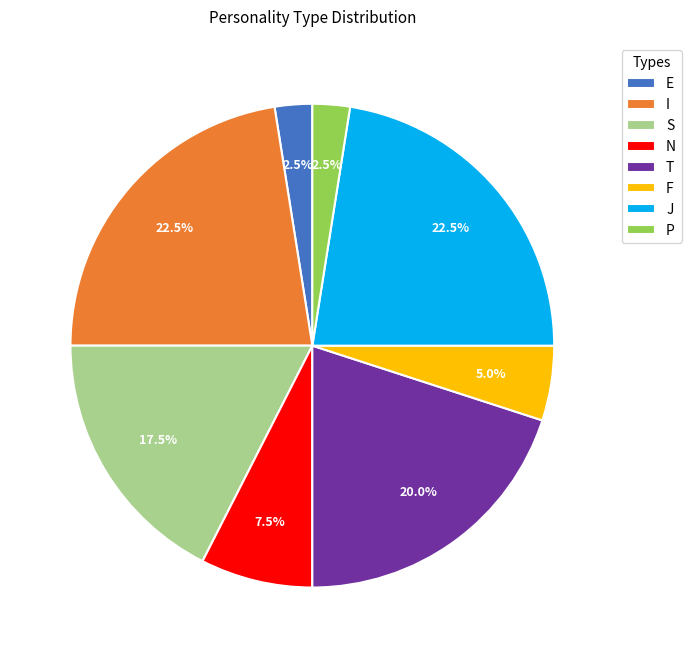

Is there a majority slice in this chart?

No